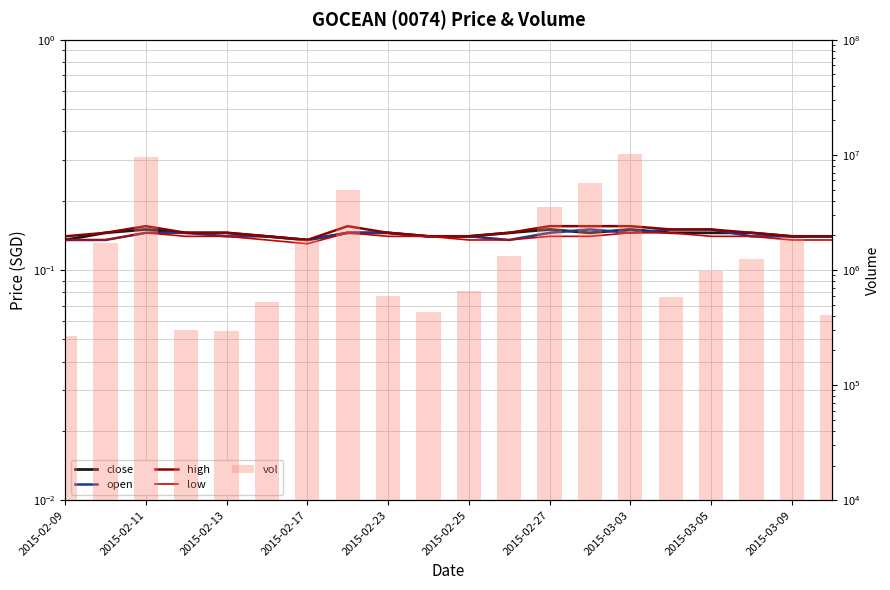

Count the close values in the range 0 to 1.

20